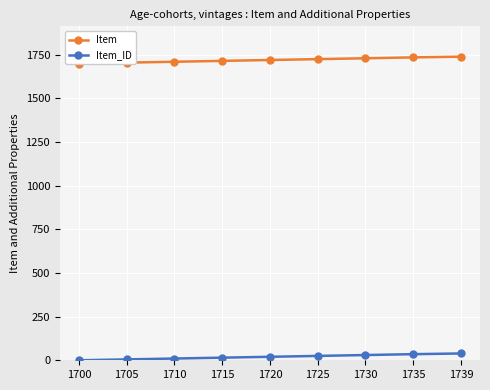

Is the value of Item at 1730 greater than the value of Item_ID at 1715?

Yes